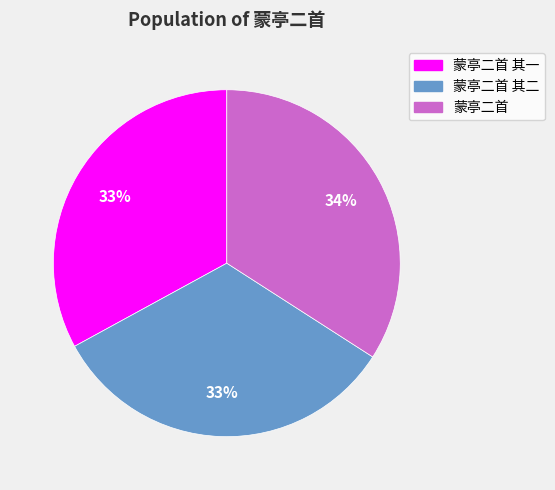

To the nearest percent, what is the average slice percentage?

33%